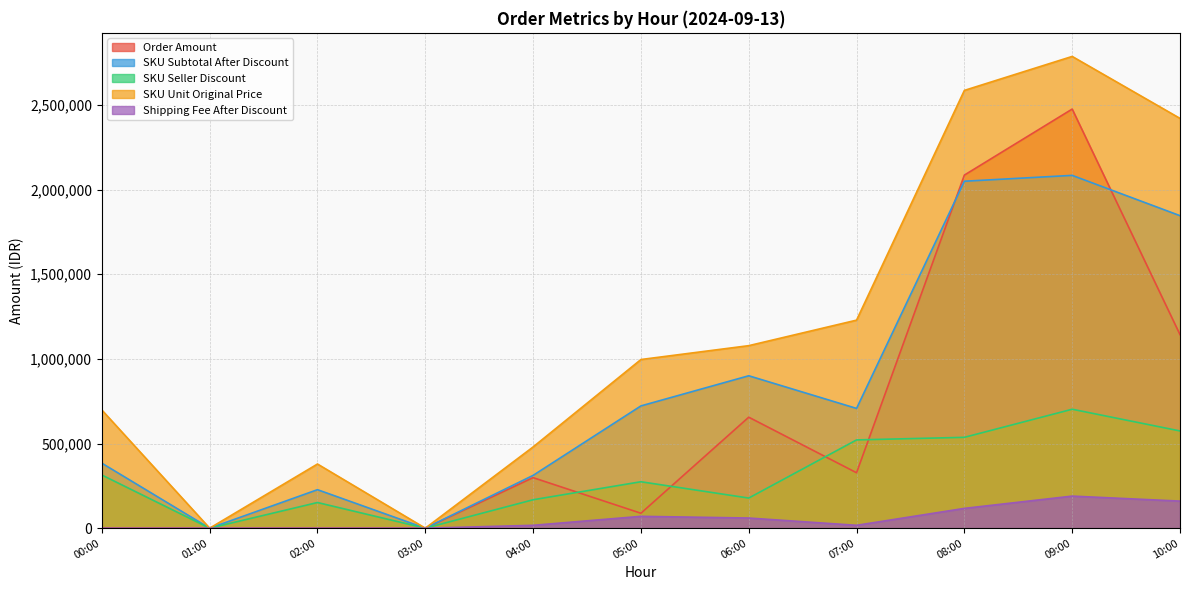

True or false: SKU Unit Original Price and Order Amount intersect in this chart.

False